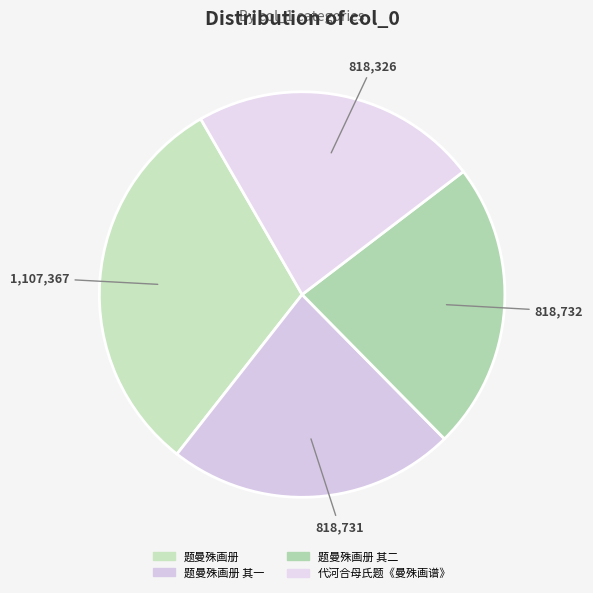

Which slice is the largest?

题曼殊画册